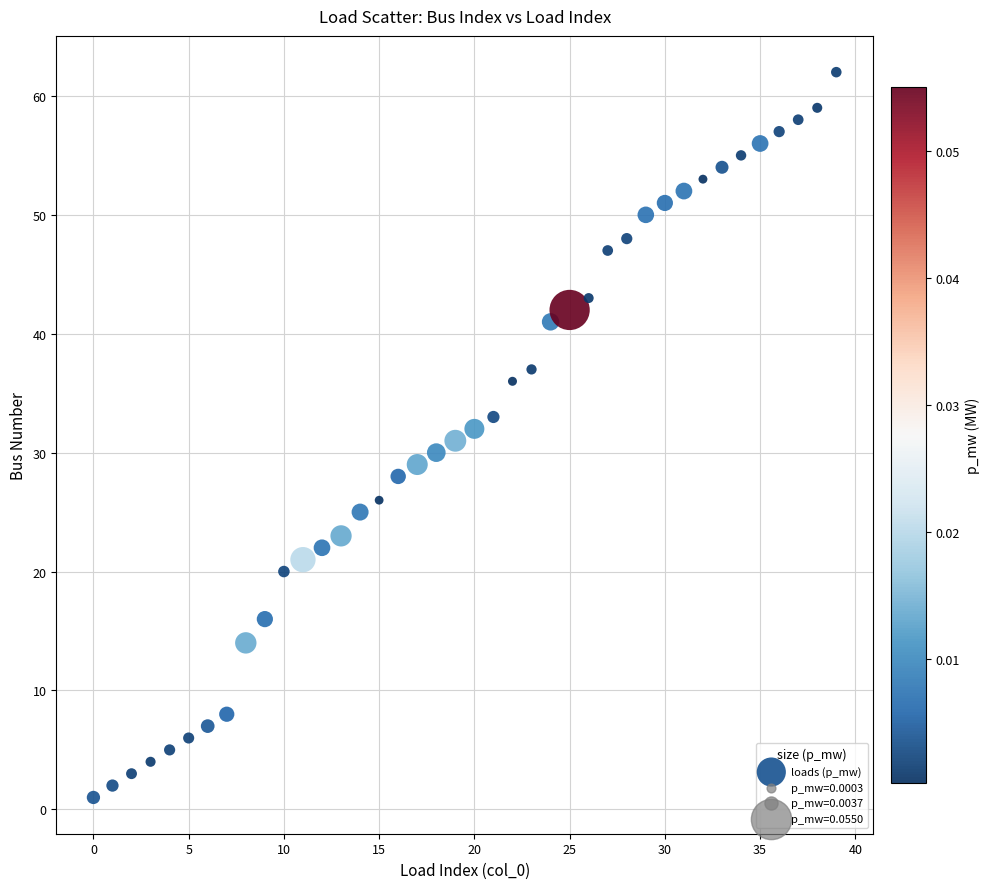

What is the range of Y values (max minus min)?

61